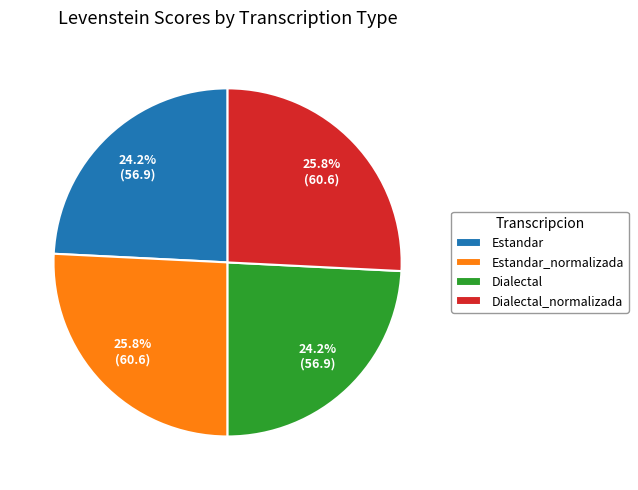

Does Estandar account for over 50% of the chart?

No